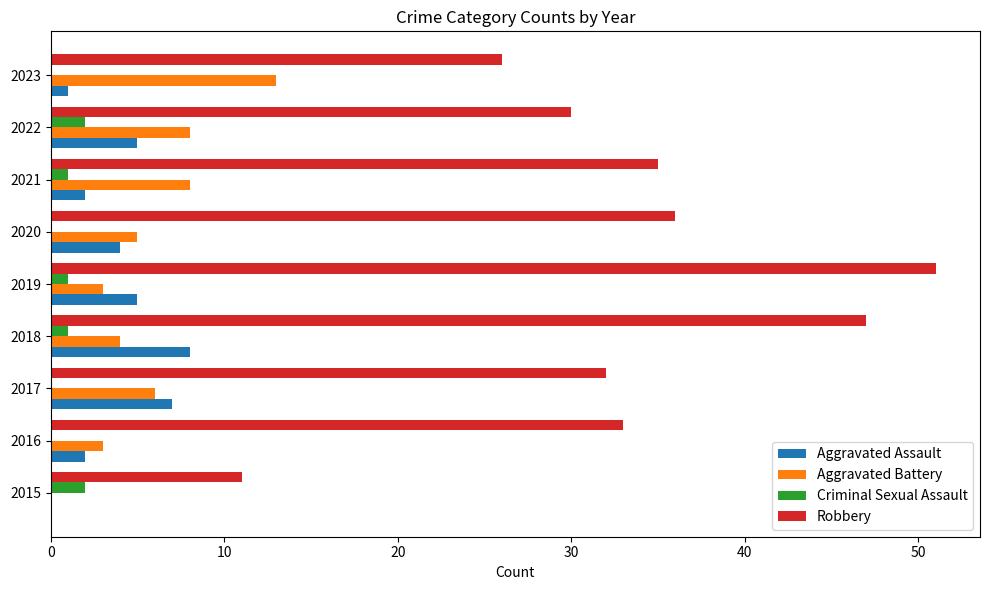

Is the value of Robbery at 2016 greater than the value of Criminal Sexual Assault at 2018?

Yes